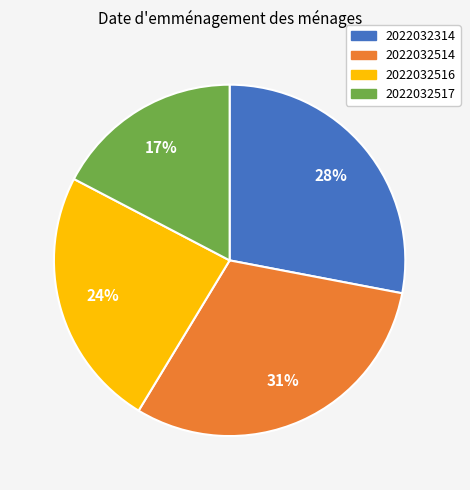

Is it true that 2022032517 is 10% of the pie?

False